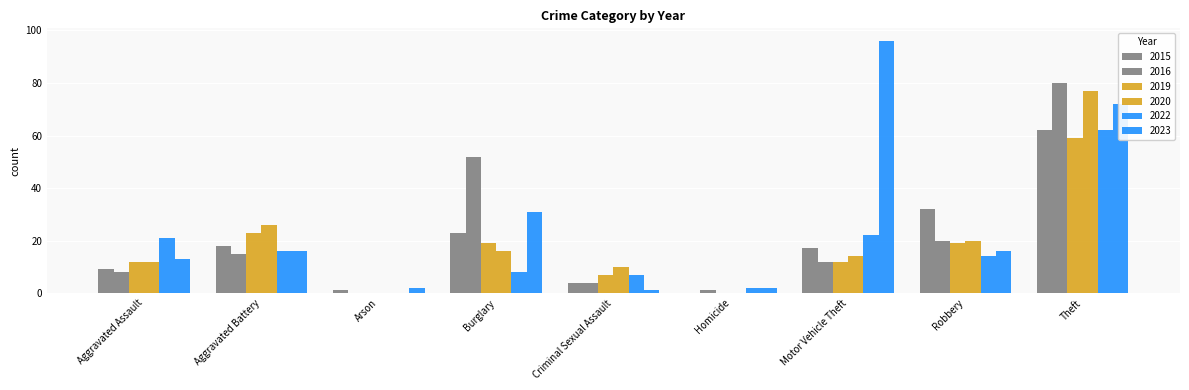

List the series in order of their peak value, highest first.

2023, 2016, 2020, 2015, 2022, 2019